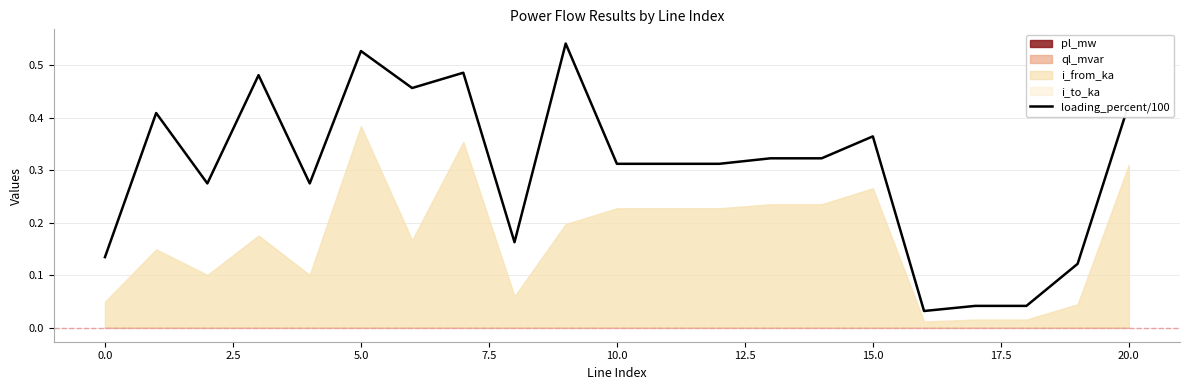

What is the sum of all values?

6.3